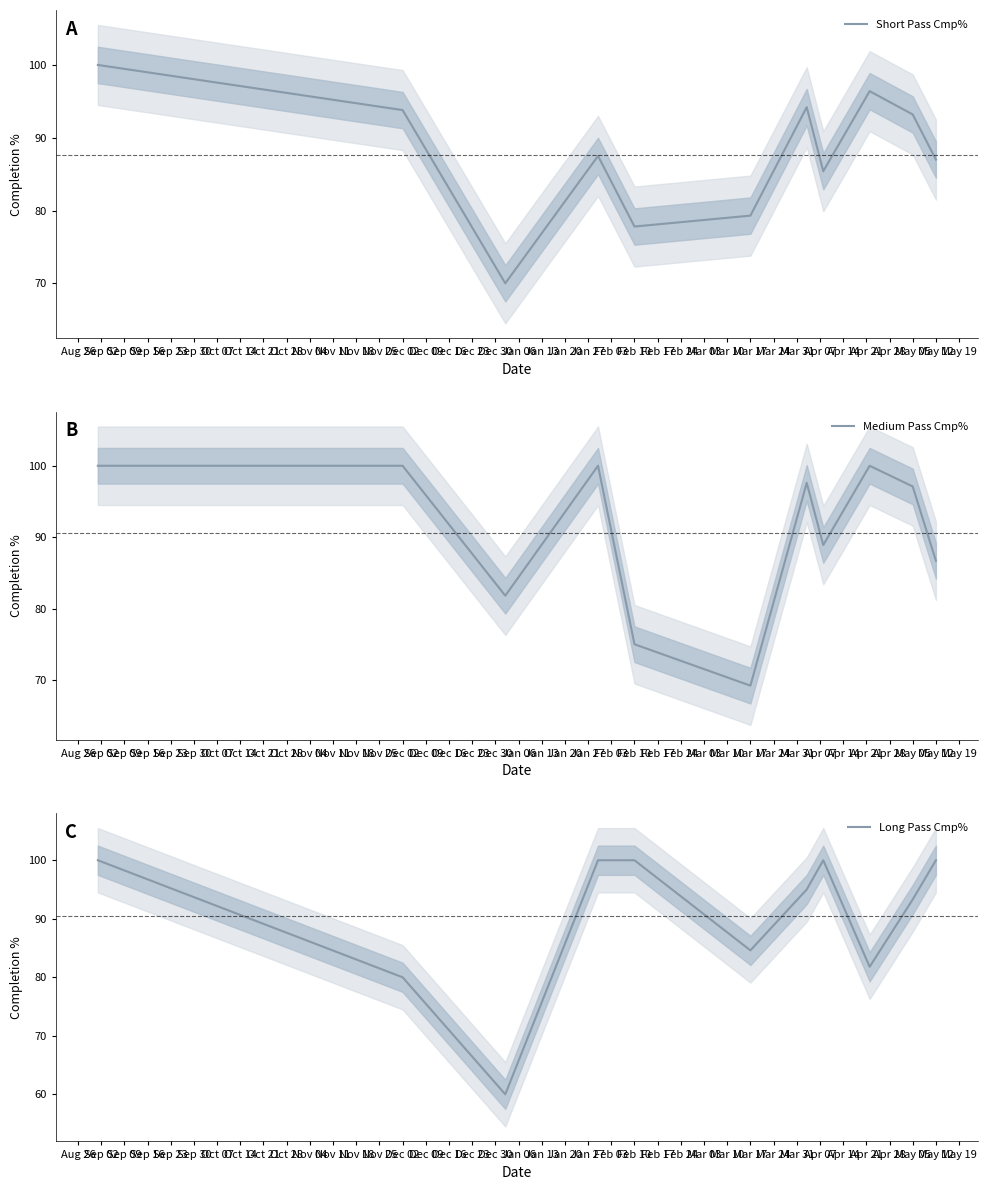

What is the smallest value displayed?

60.0